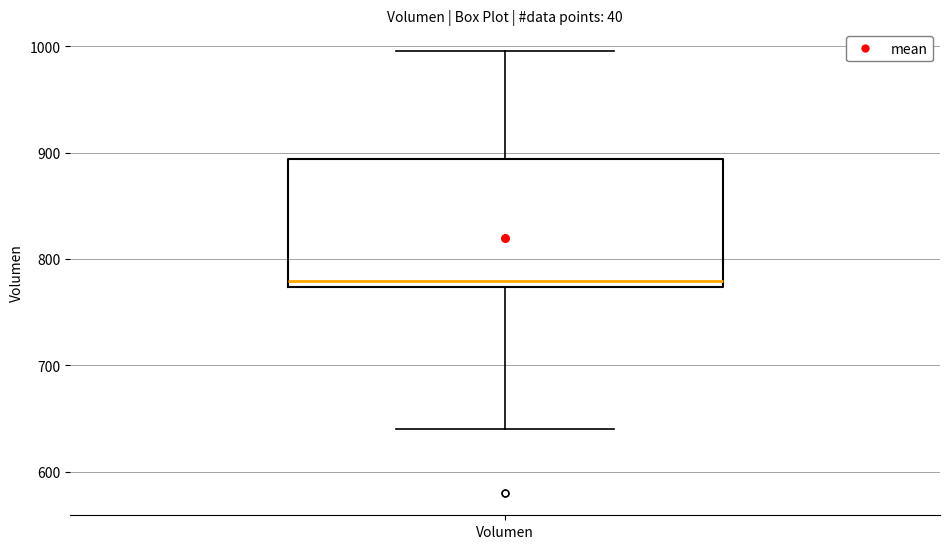

Read this box plot against the y-axis: the position of the median line, the range covered by the box, and the ends of both whiskers. The values are not printed on the chart, so give them approximately, as read against the axis.

median 780, box 770 to 890, whiskers 640 to 1000